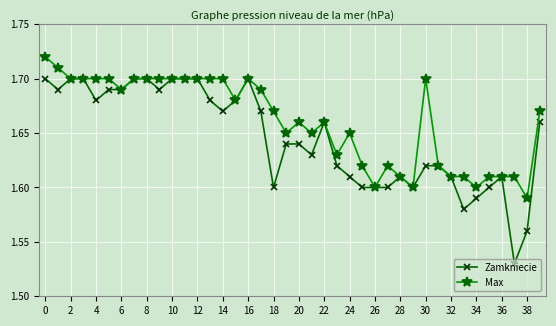

Count the Max values in the range 1 to 2.

40